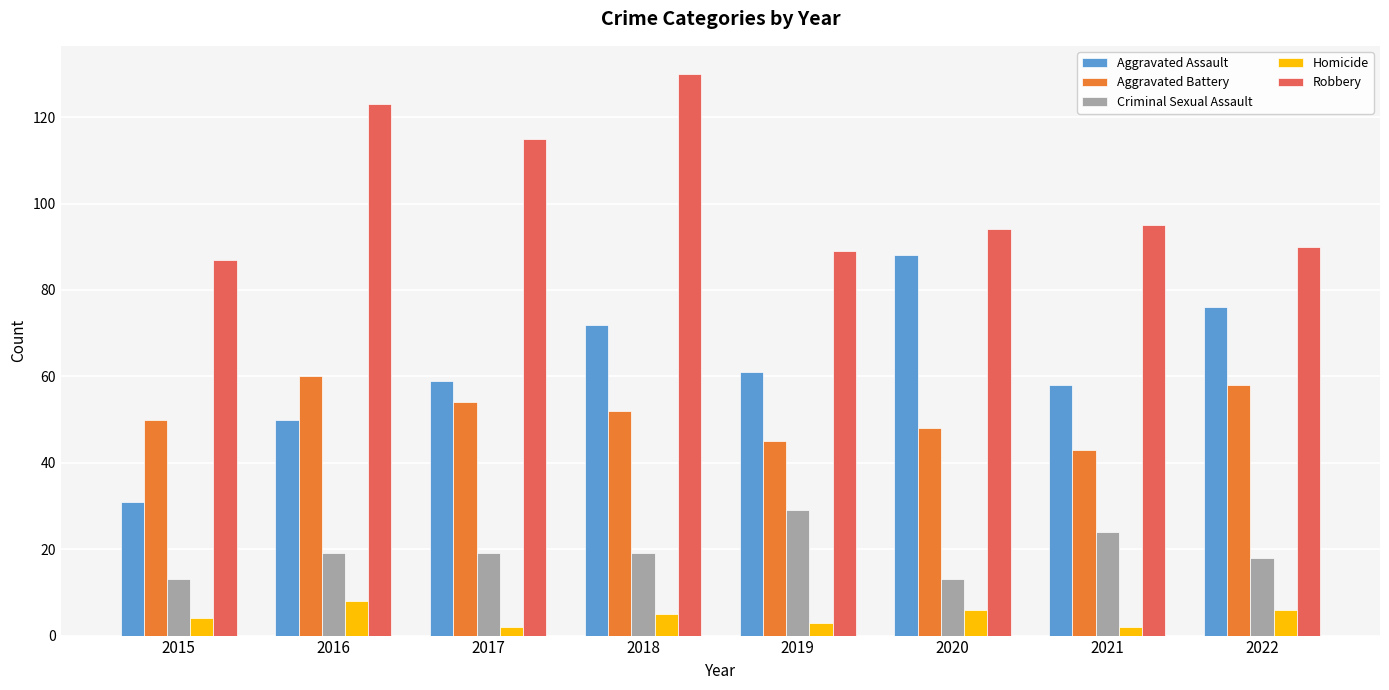

Does the chart contain stacked bars?

No